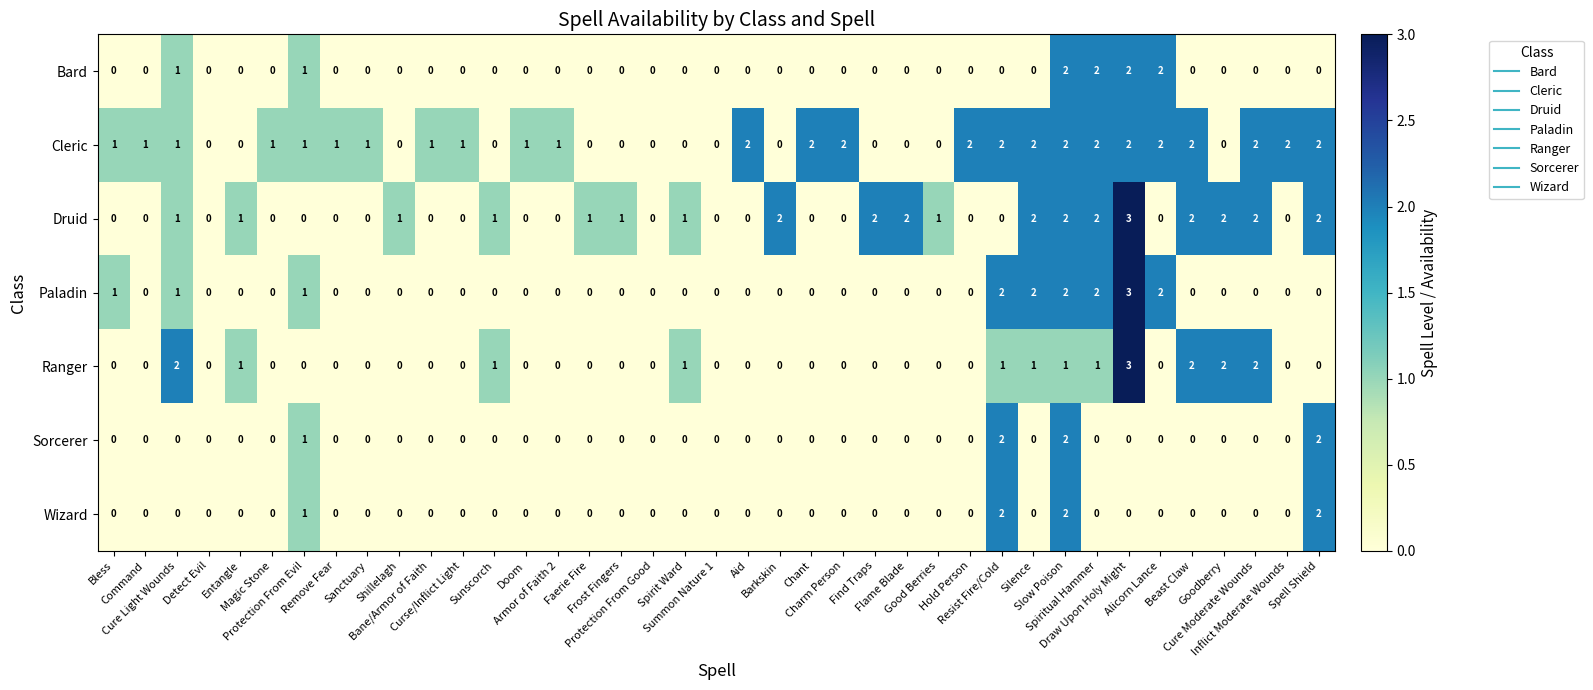

Which series has the largest total across all categories?

Cleric